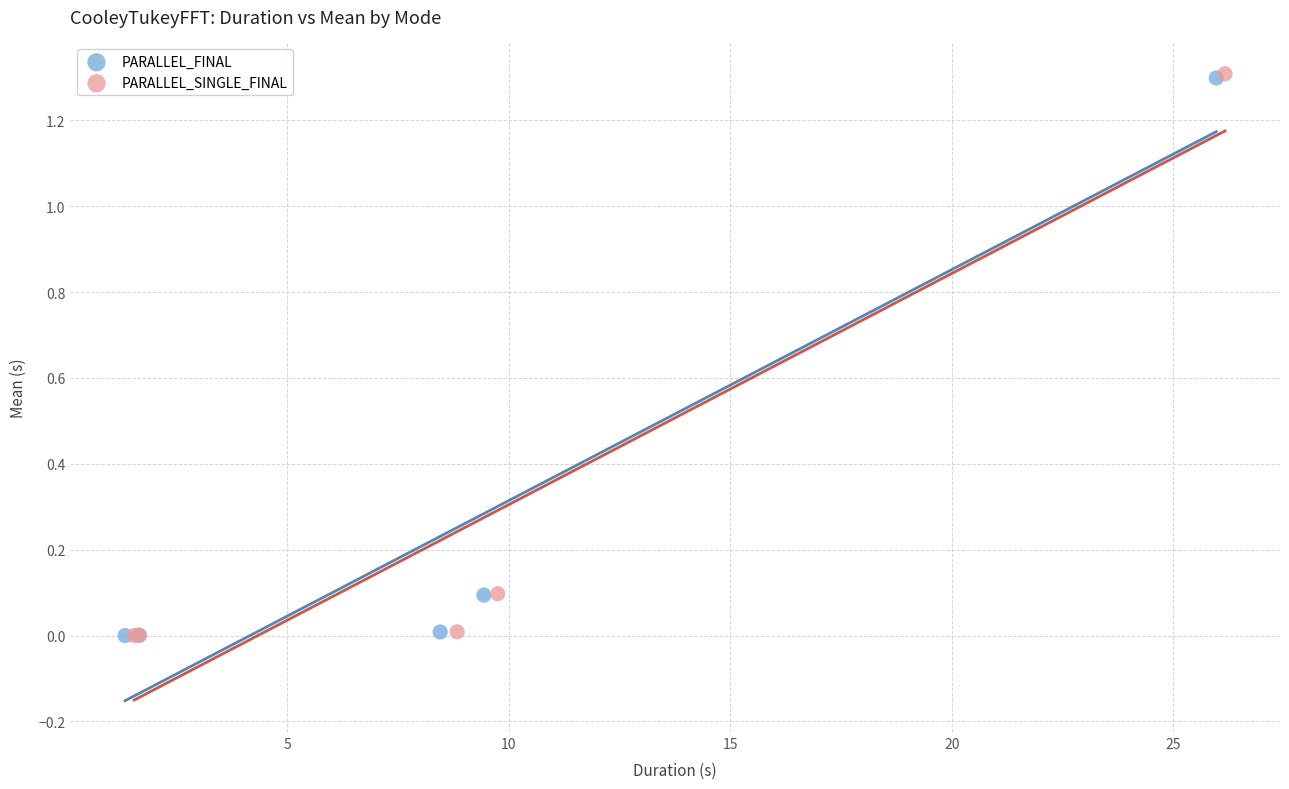

Which series has the largest Y range (max minus min)?

PARALLEL_SINGLE_FINAL